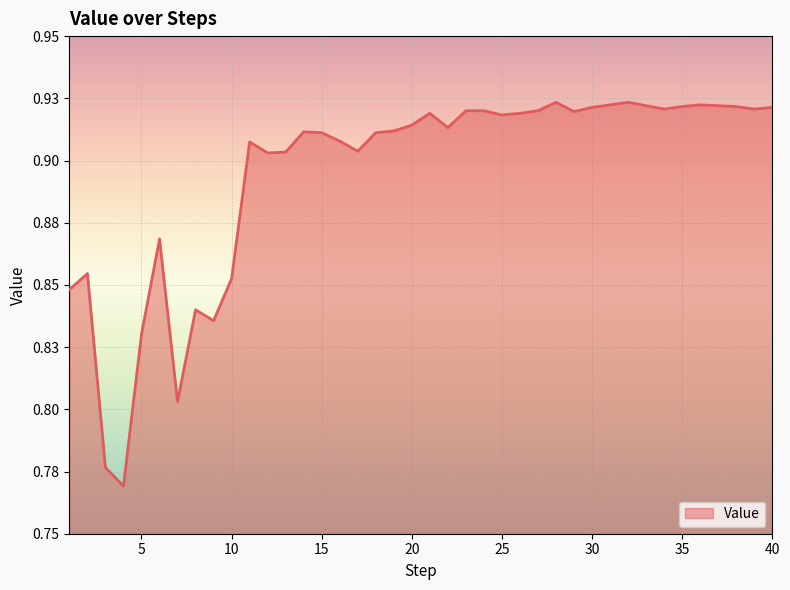

Is this an area chart (filled region under the line)?

Yes